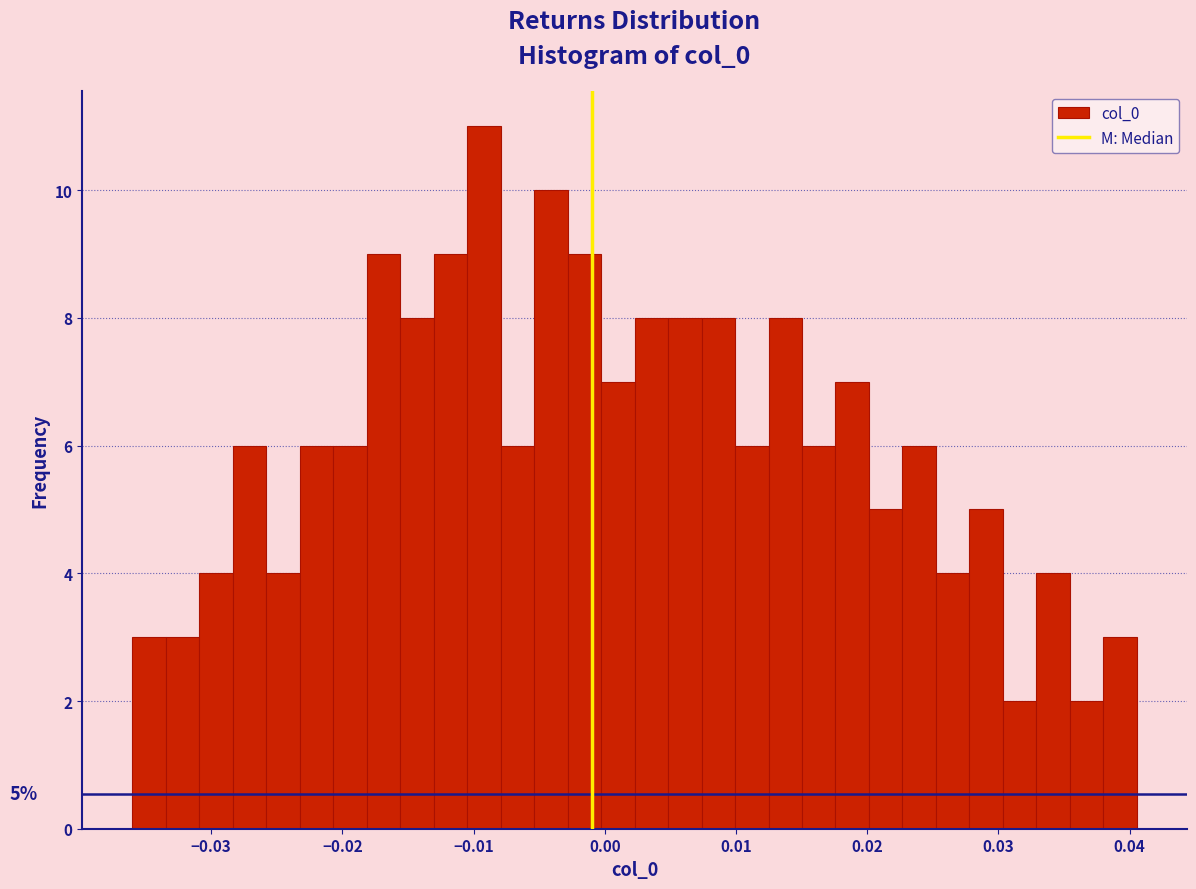

Read against the x-axis, roughly where is the centre of the tallest bar?

-0.009